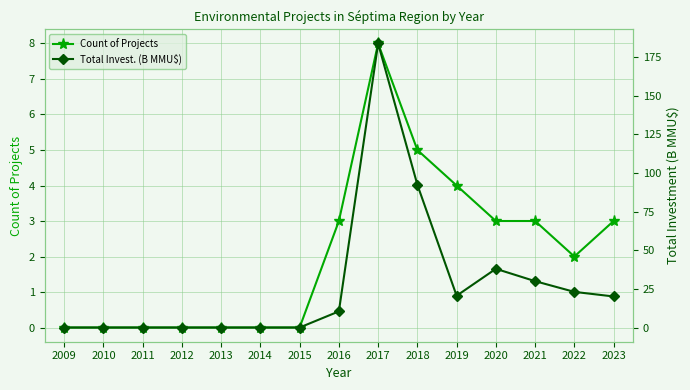

At how many categories does at least one series exceed 77?

2